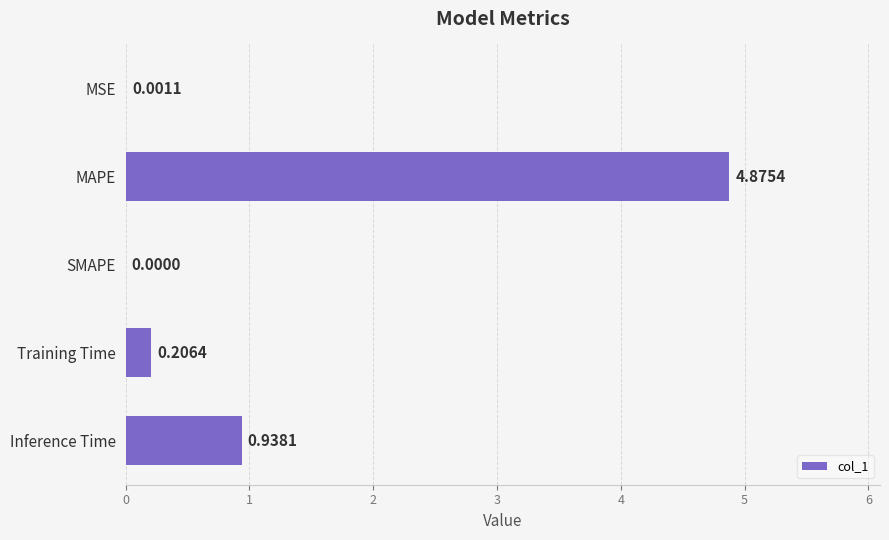

Which category has the highest value across all series?

MAPE